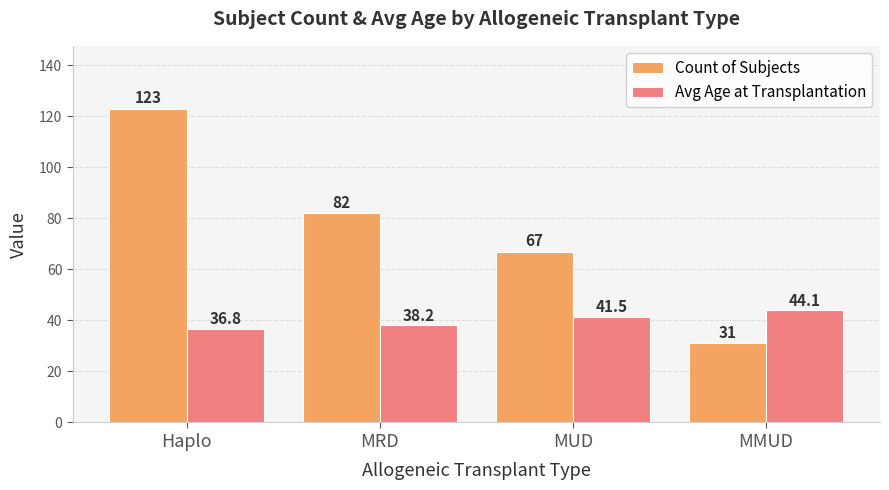

Between MRD and MMUD, which series saw the biggest shift?

Count of Subjects